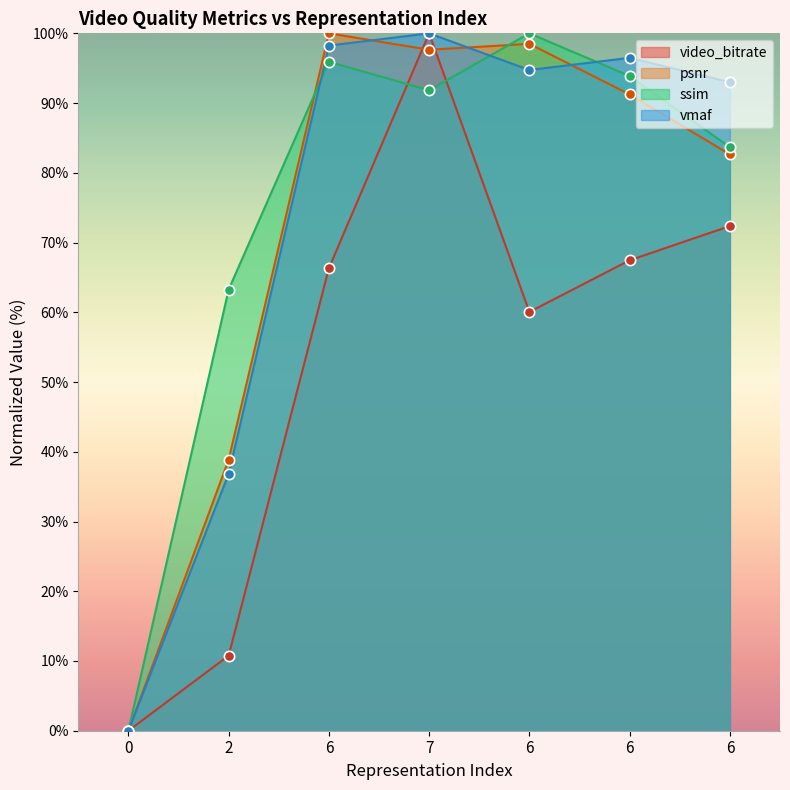

Which series has the largest total across all categories?

ssim